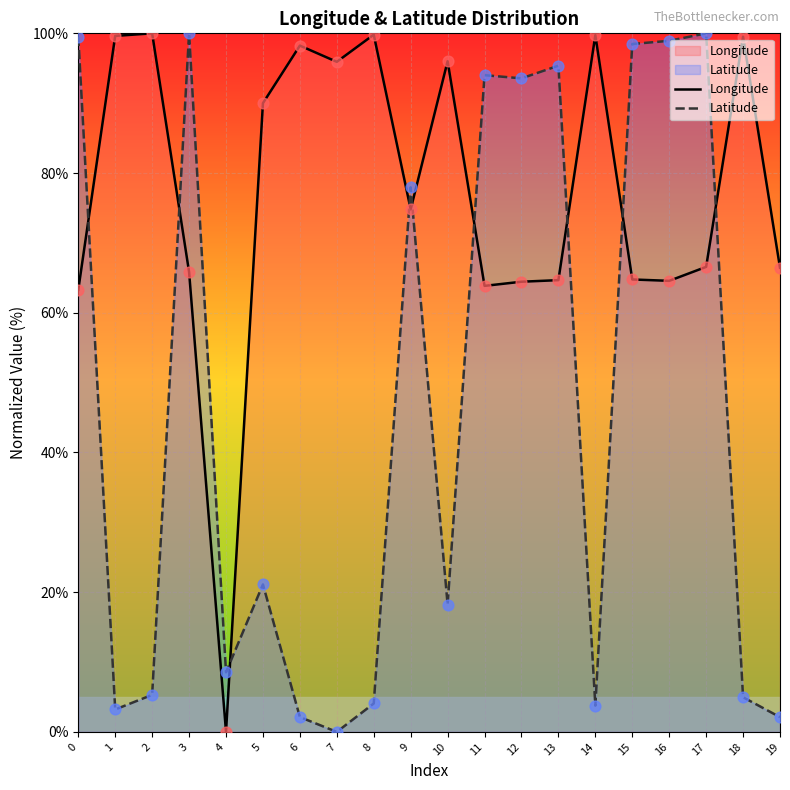

Which series contains the highest Y value?

Longitude